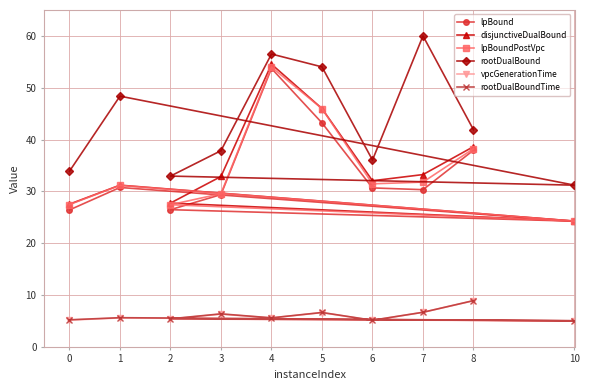

What is the average value of the vpcGenerationTime series?

6.0